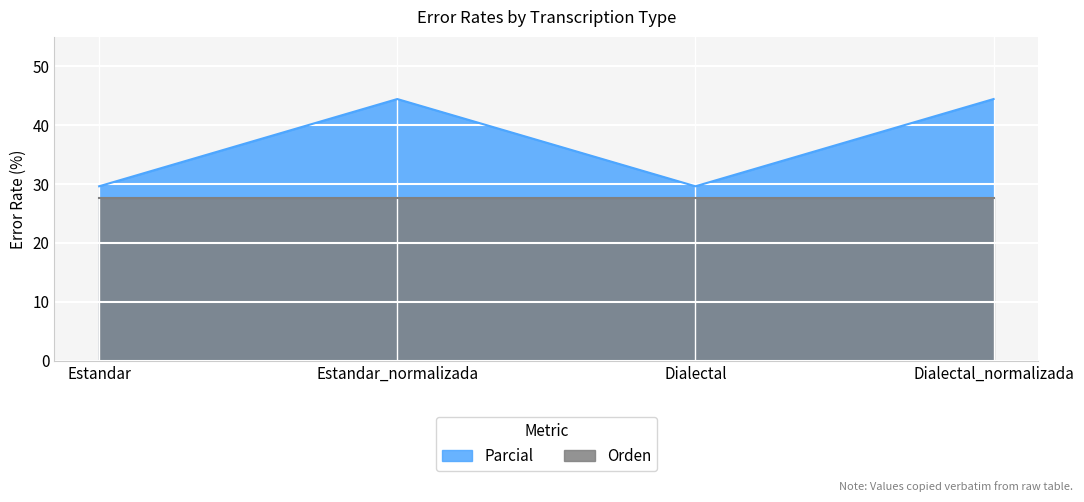

How many lines are shown in the chart?

2